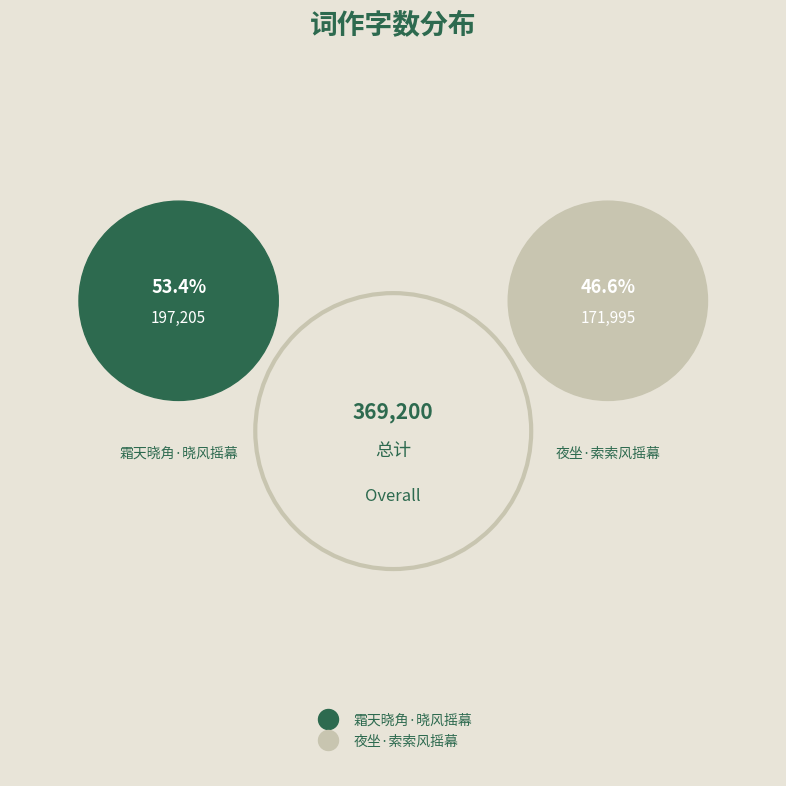

What percentage is the 霜天晓角·晓风摇幕 slice, to the nearest percent?

53%